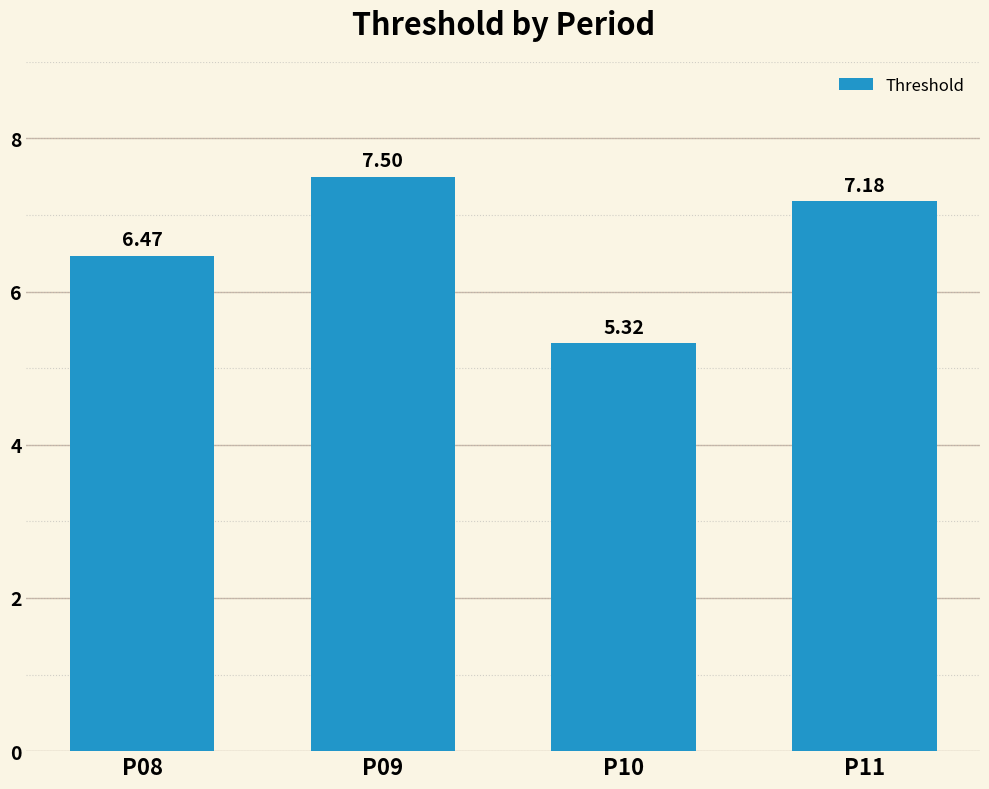

What is the sum of the values at P09 and P11?

14.7